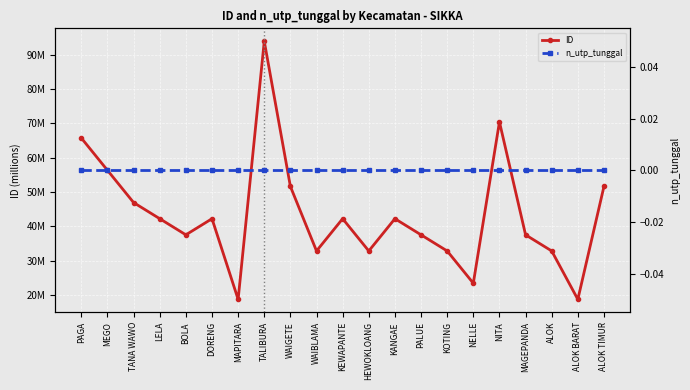

True or false: ID and n_utp_tunggal cross at least once.

False